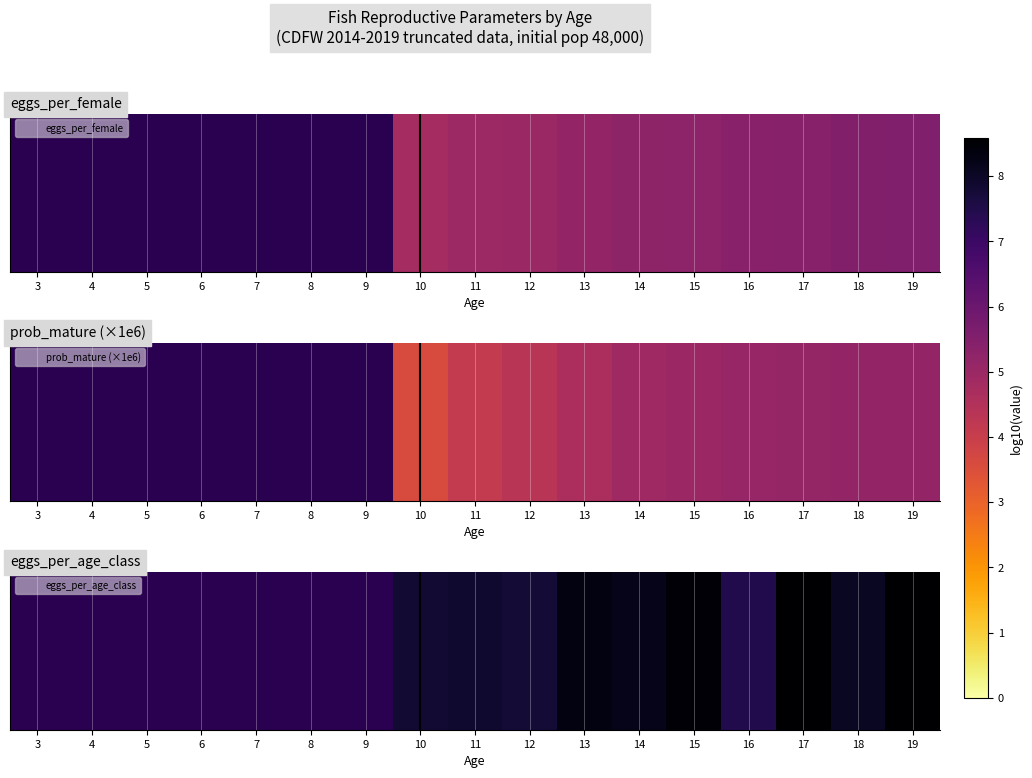

How many categories are shown in the chart?

17